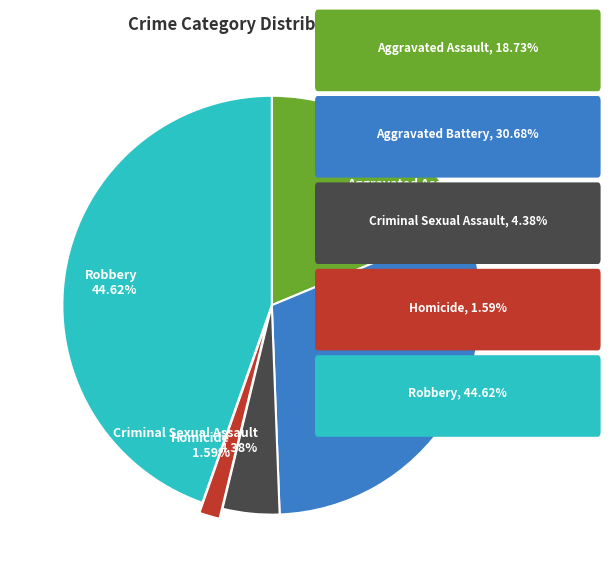

Which slice is the smallest?

Homicide